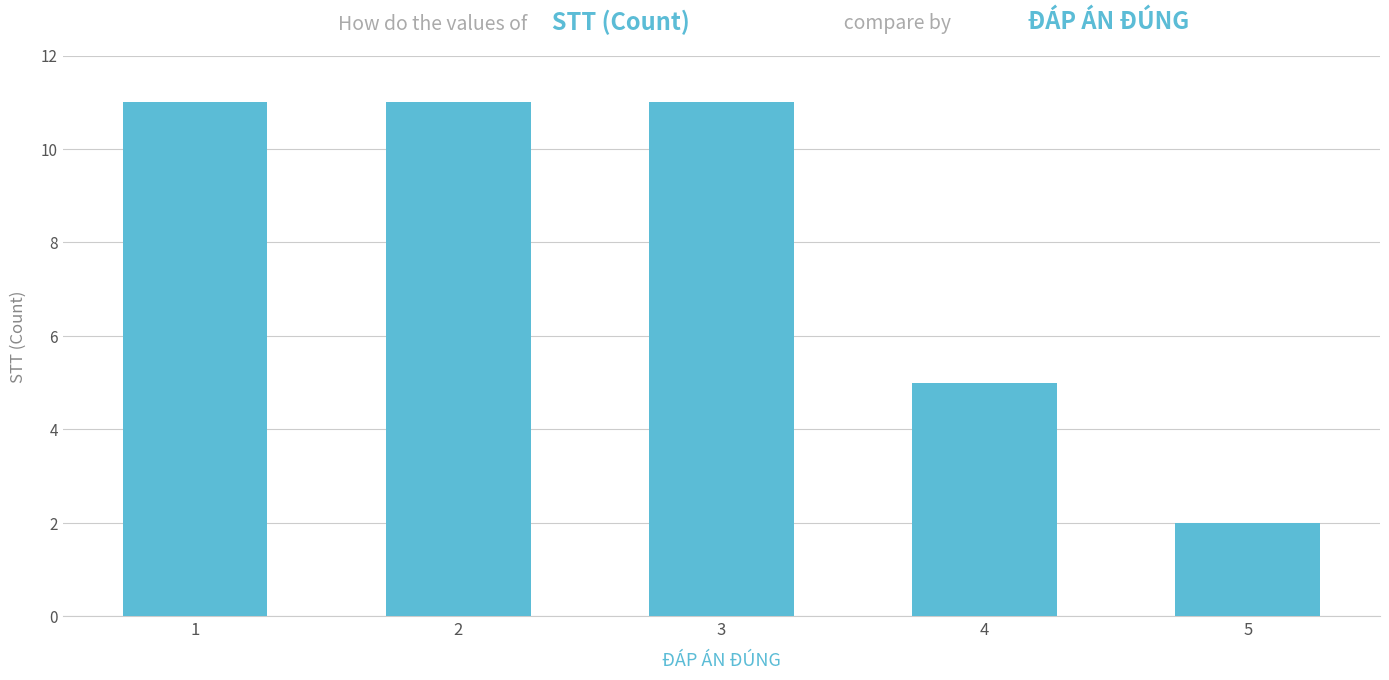

What is the difference between the maximum and minimum values?

9